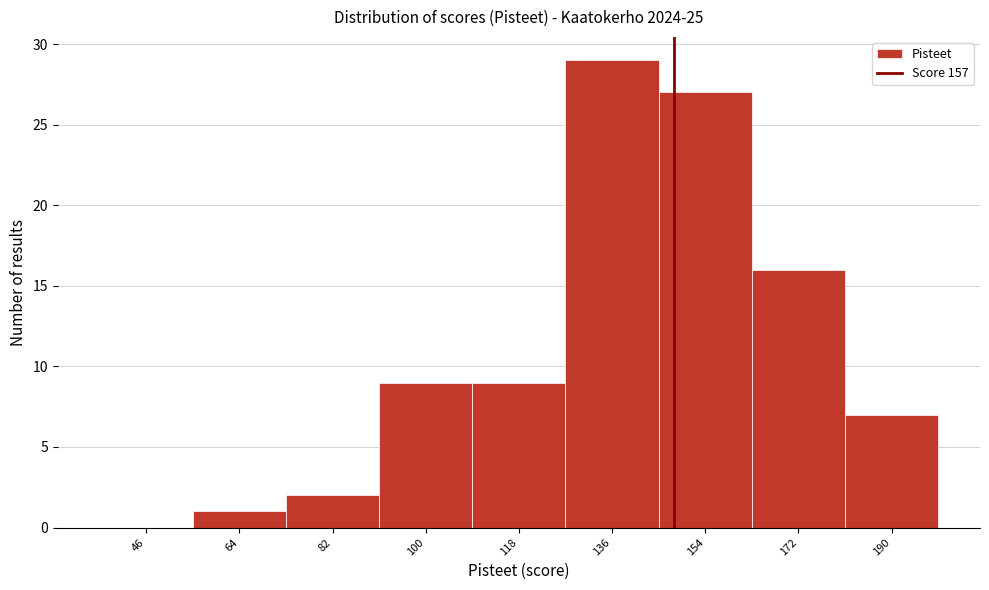

Reading left to right, what are all the values shown in this chart?

46=0	64=1	82=2	100=9	118=9	136=29	154=27	172=16	190=7